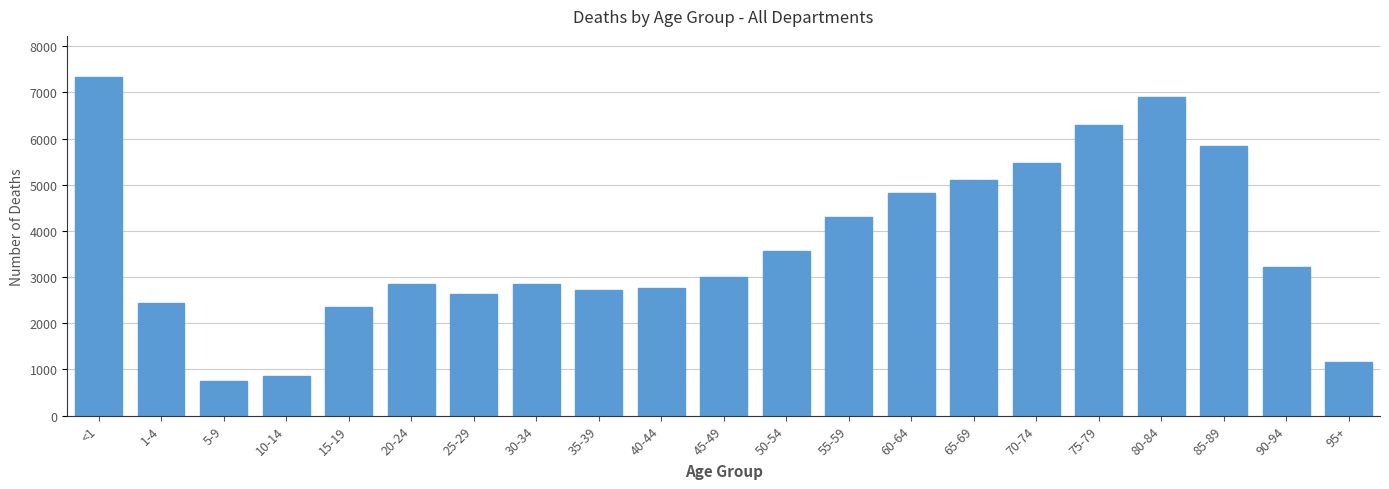

What is the minimum value shown in the chart?

750